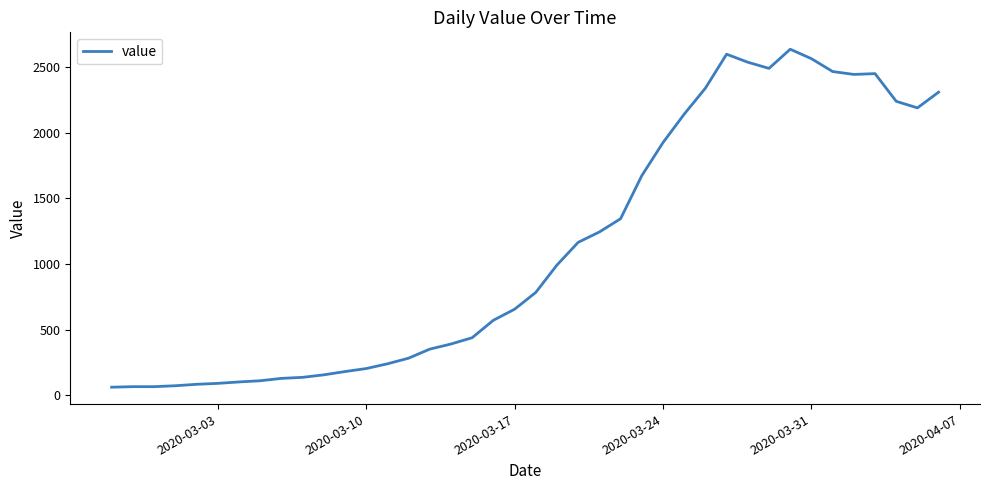

What is the greatest value displayed?

2637